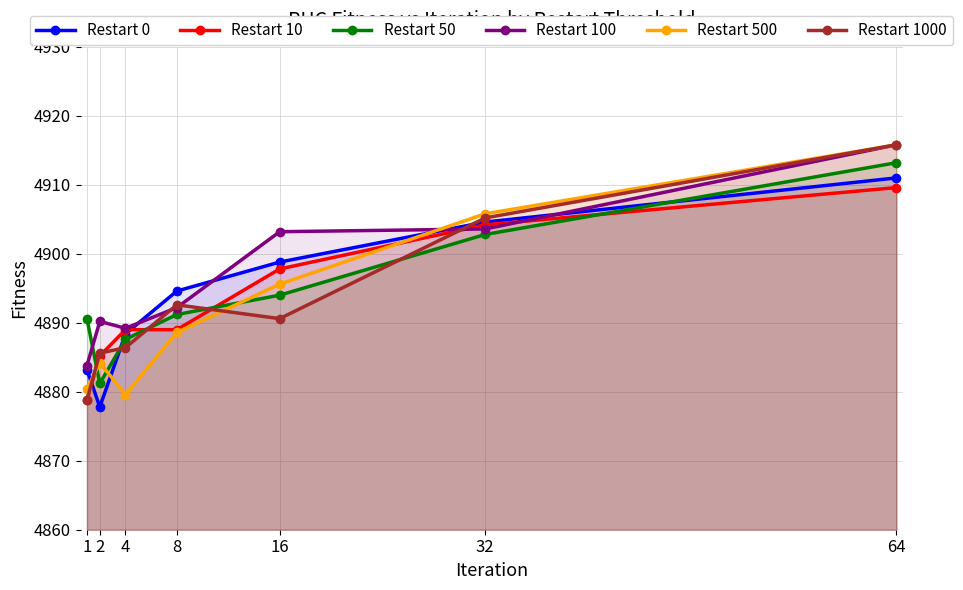

What is the difference between the maximum and minimum values in the Restart 0 series?

33.2